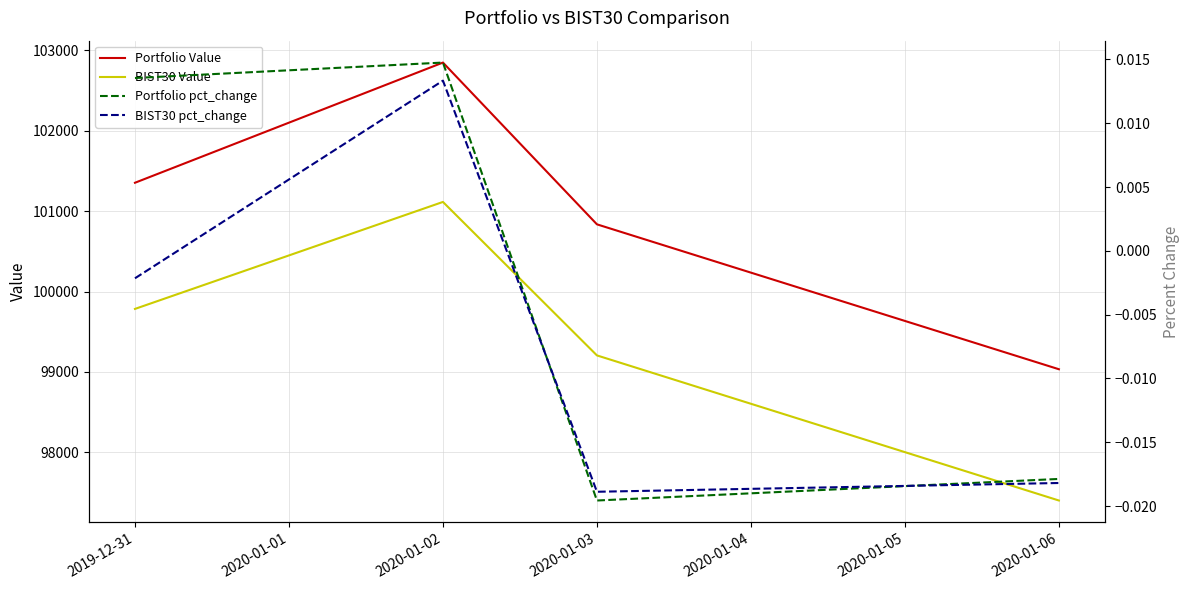

Read the Portfolio Value value at 2020-01-03.

100836.8